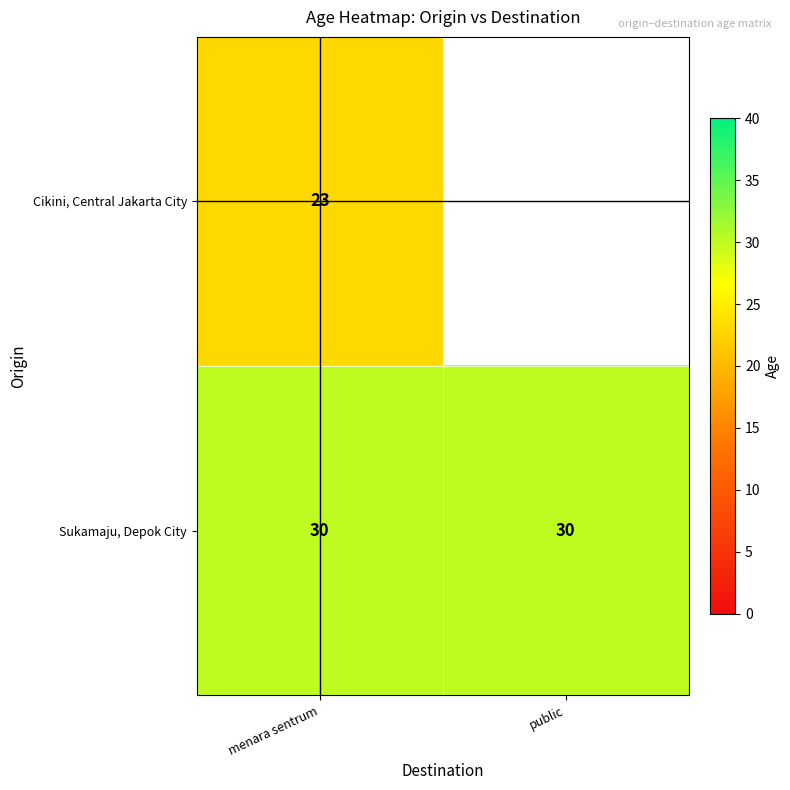

What is the sum of the Sukamaju, Depok City values at menara sentrum and public?

60